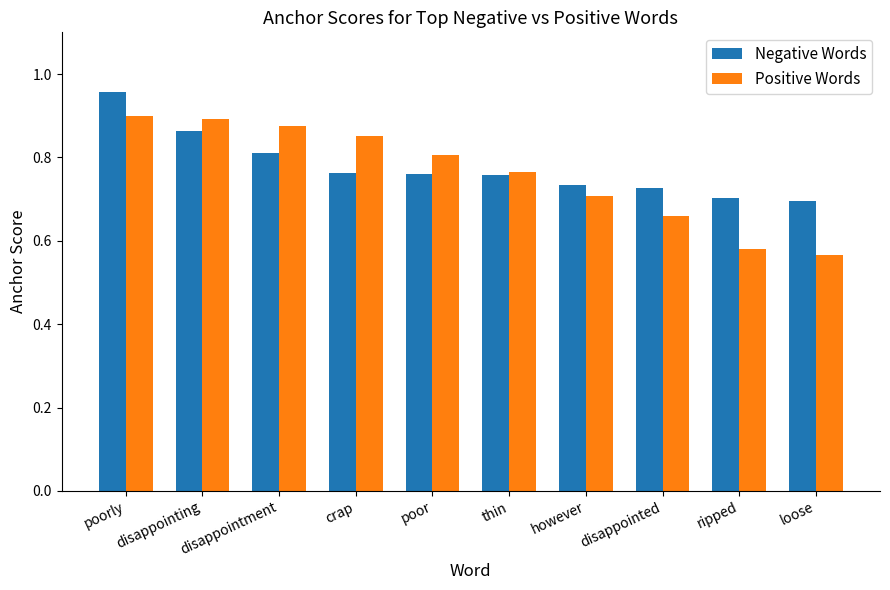

What are all the series names shown in the legend?

Negative Words, Positive Words